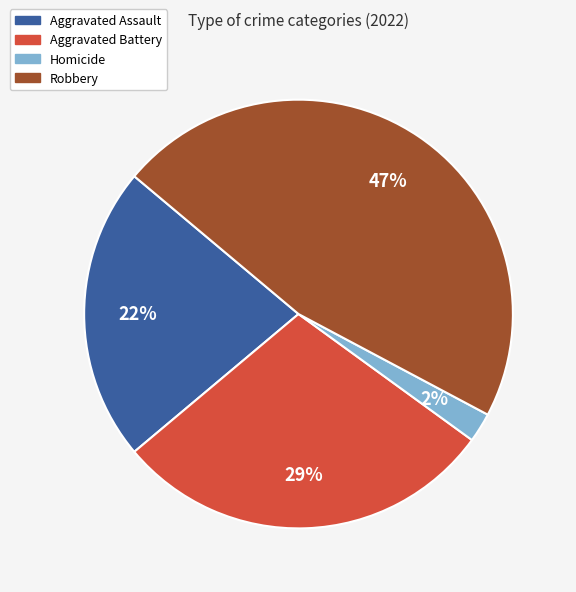

Does any single category account for the majority?

No